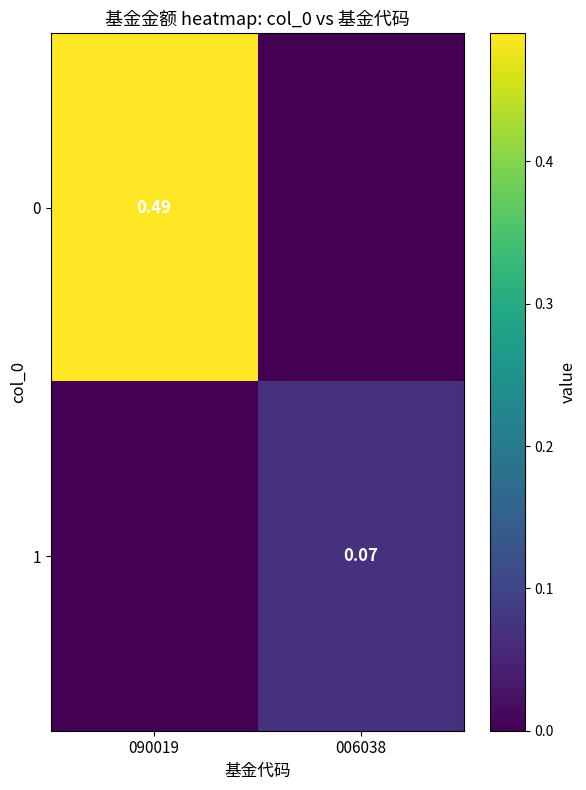

Which has a higher value, 006038 or 090019?

090019